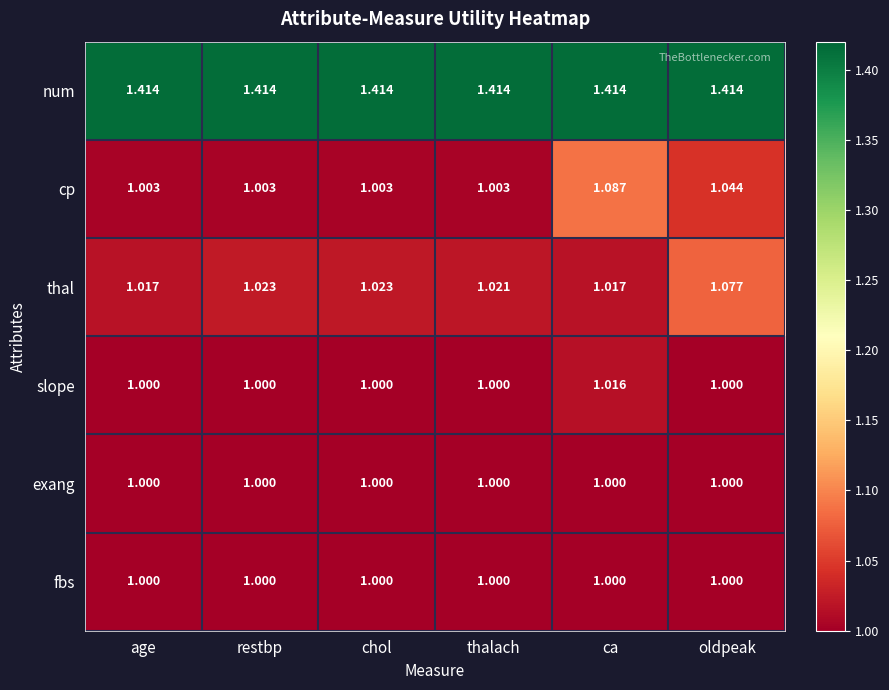

Between chol and thalach, which series saw the biggest shift?

thal